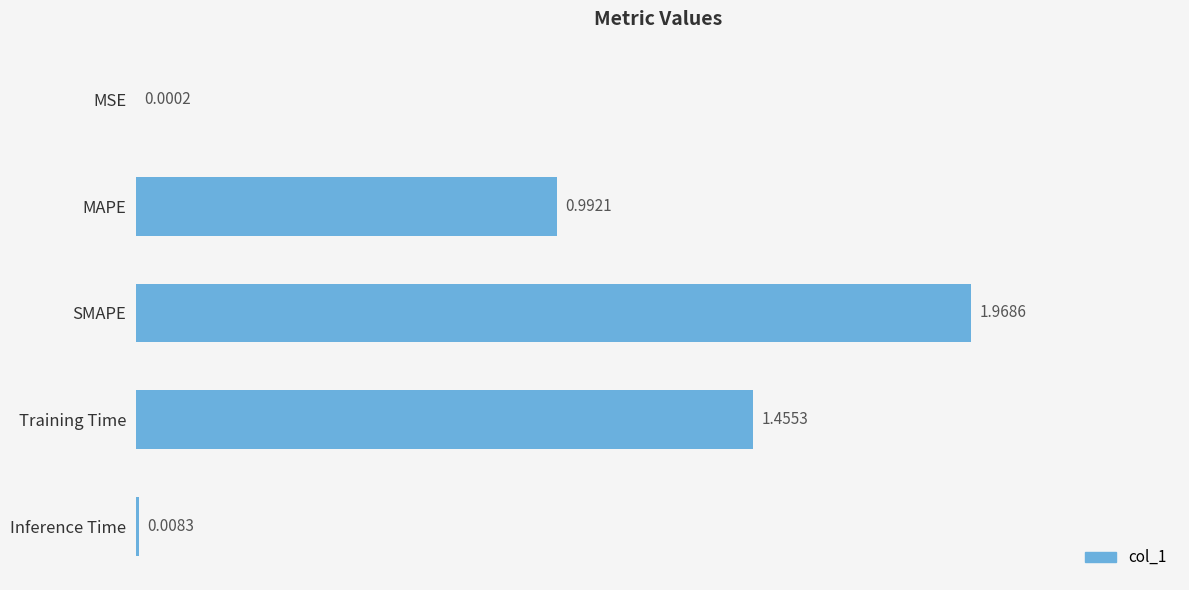

Between MAPE and MSE, which is larger?

MAPE